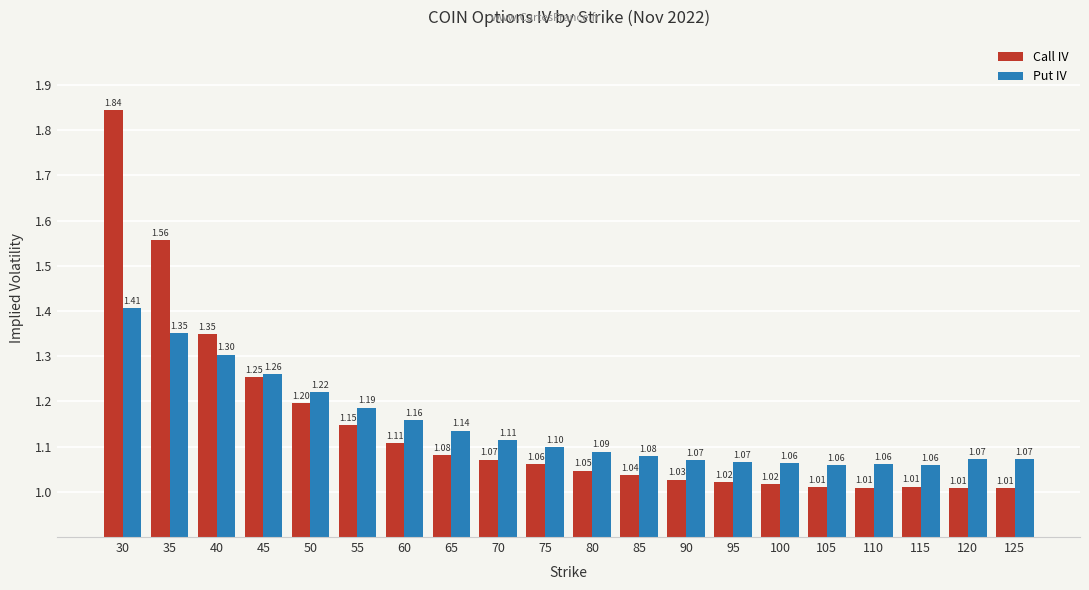

What is the difference between the second highest and minimum values in the Call IV series?

0.5